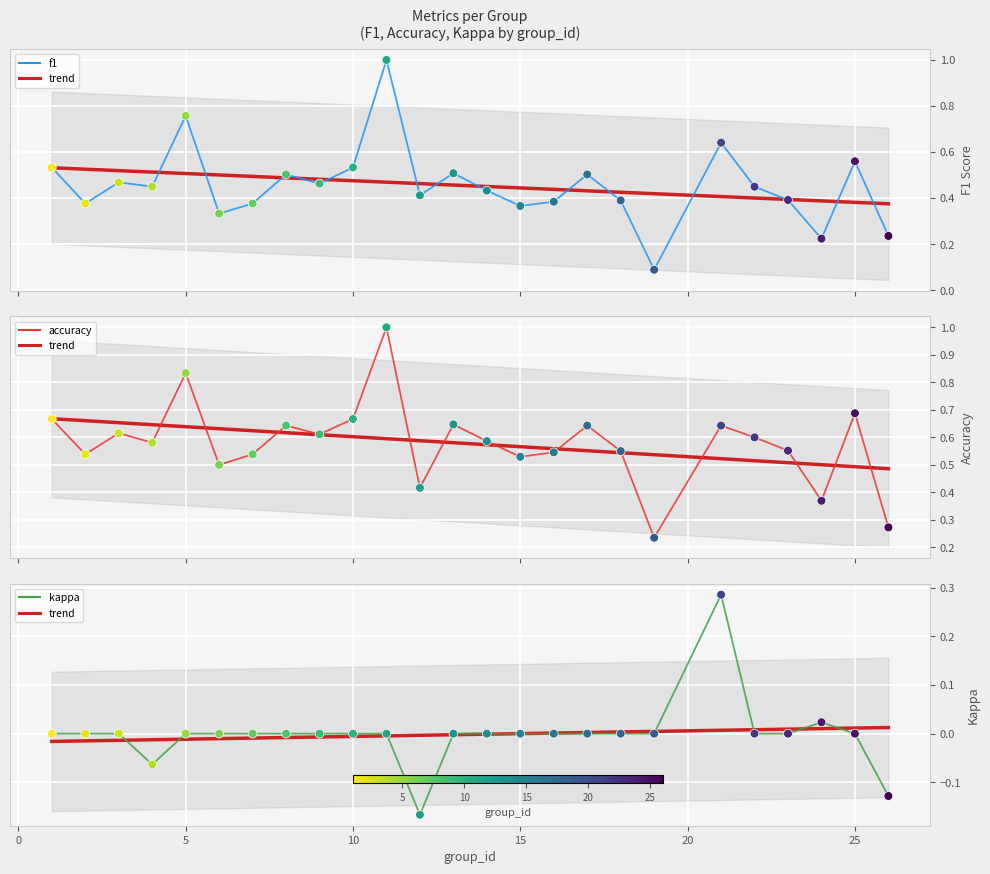

What are all the series names shown in the legend?

f1, accuracy, kappa